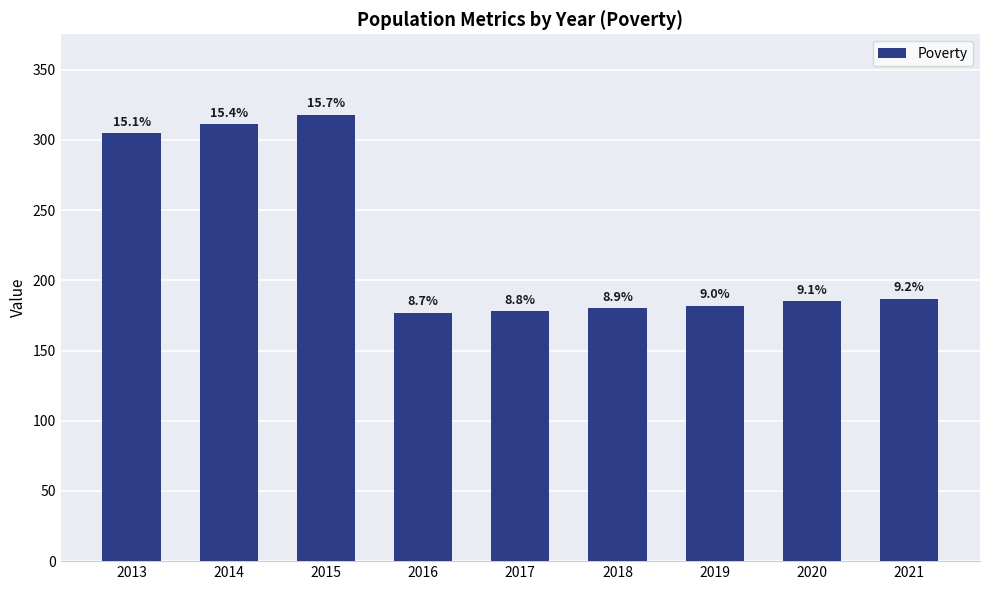

Does the chart contain any negative values?

No